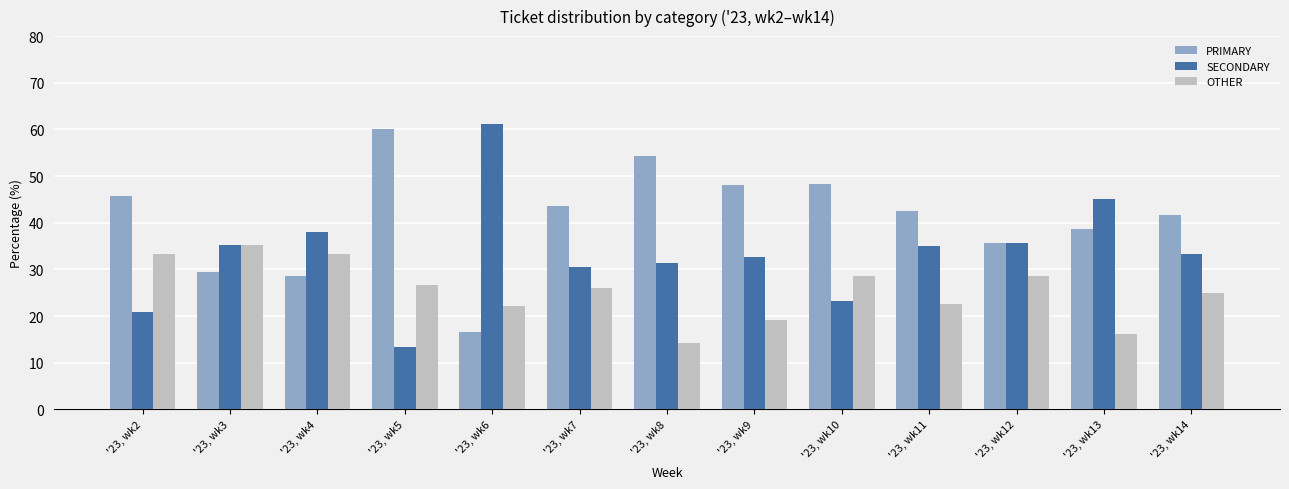

How many data points in PRIMARY are less than 42?

6